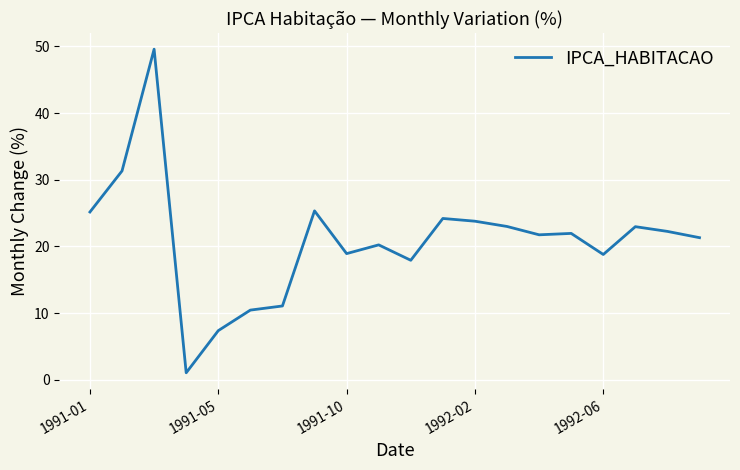

What is the minimum value shown in the chart?

1.1